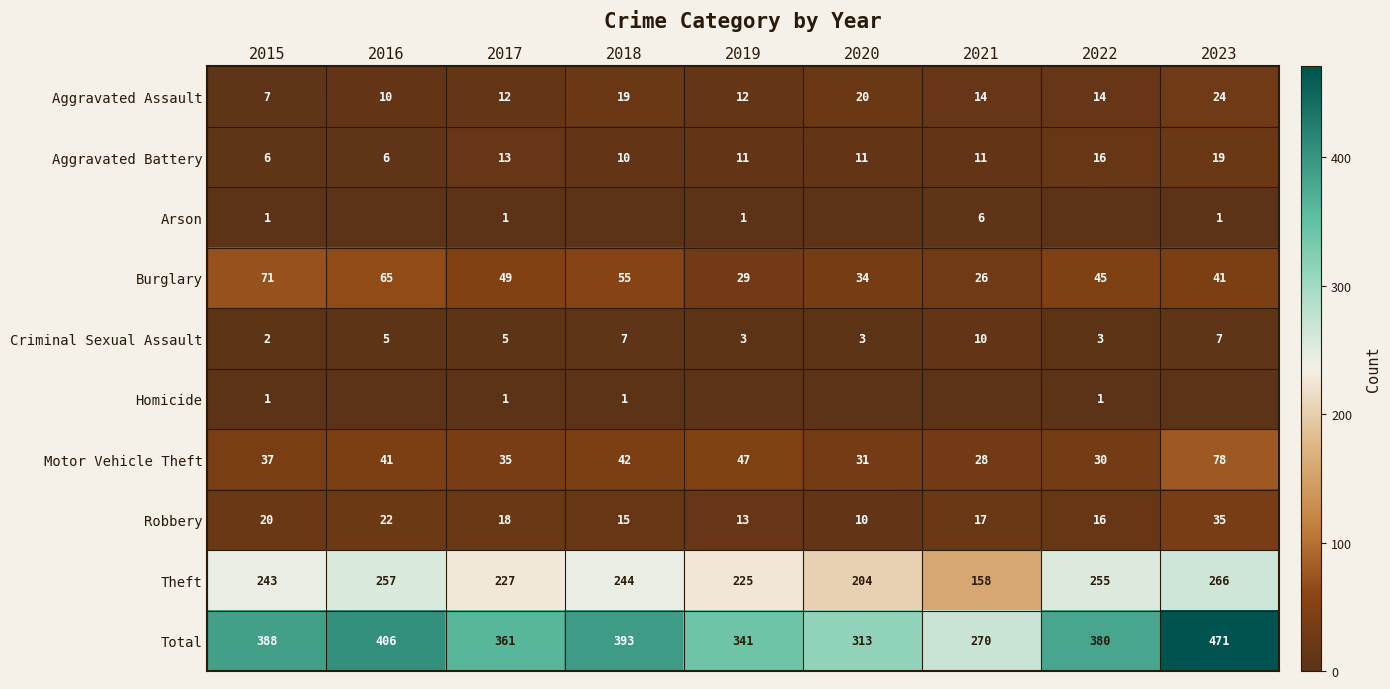

The Burglary series shows 34 at 2020. True or false?

True